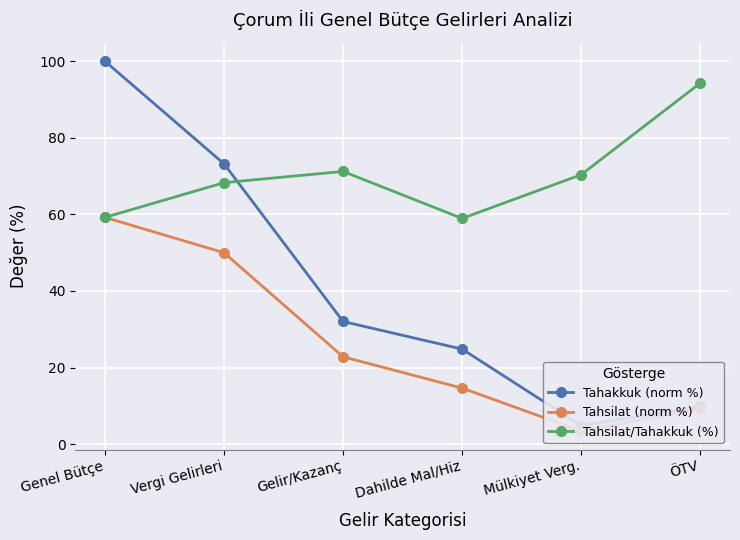

What is the total value across all series at Gelir/Kazanç?

126.1